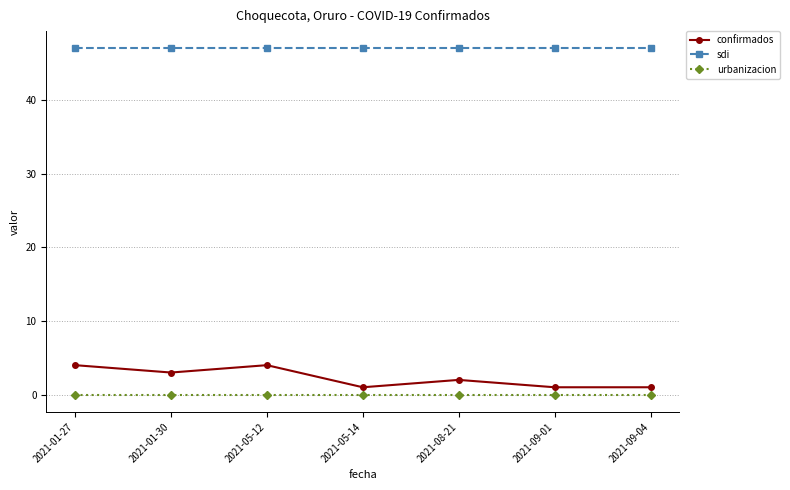

What is the difference between the highest and lowest values at 2021-05-12?

47.0